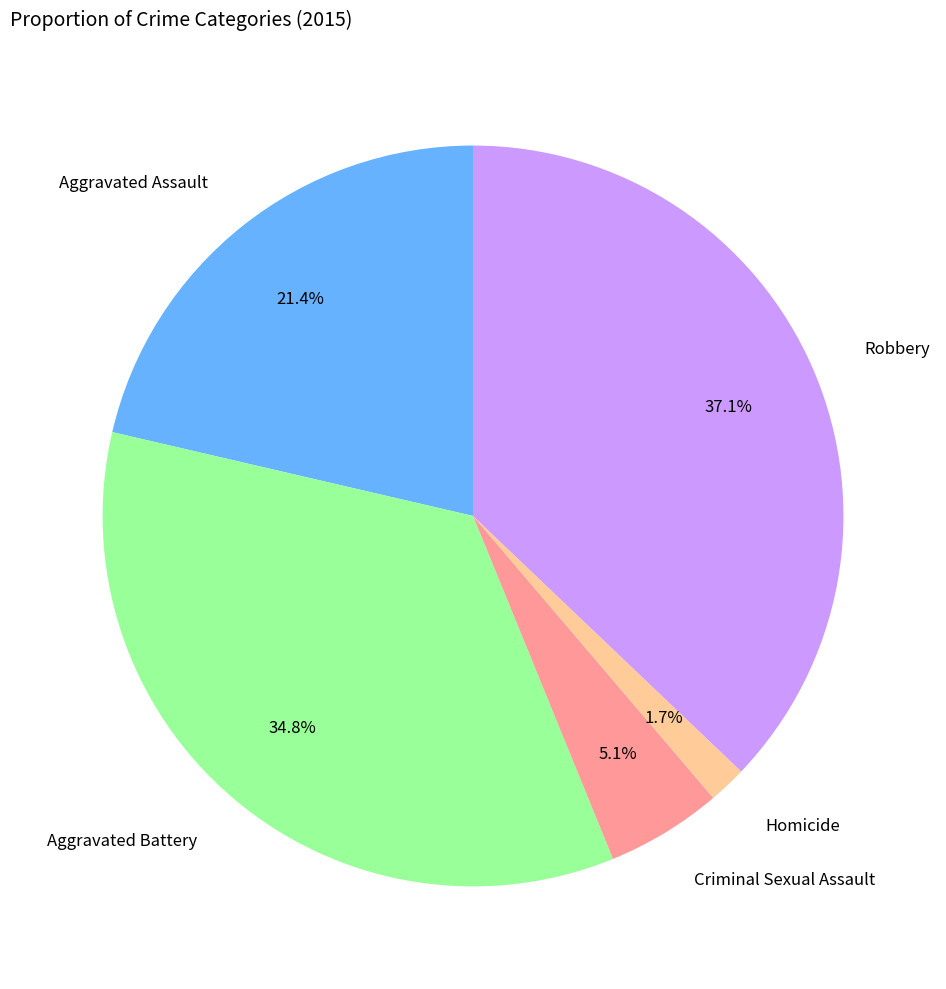

What portion of the pie excludes Homicide?

98.3%